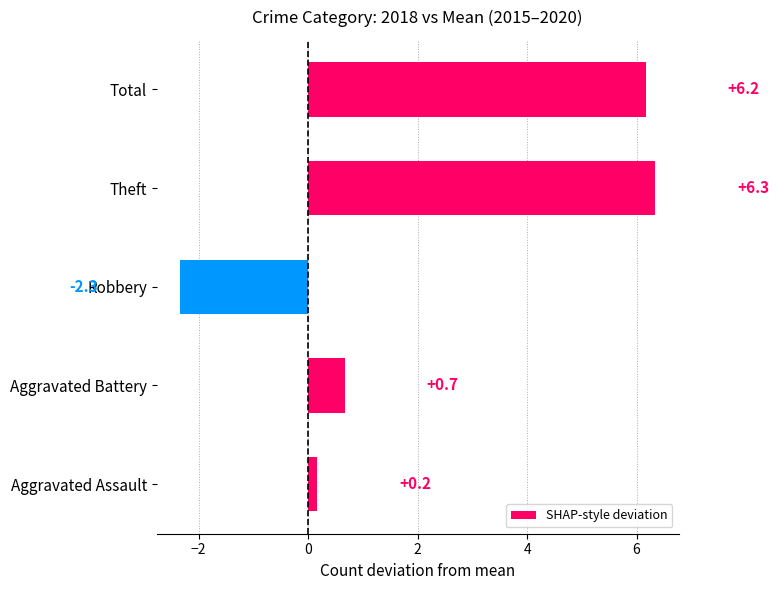

Is it true that the value at Theft is 6.3?

True